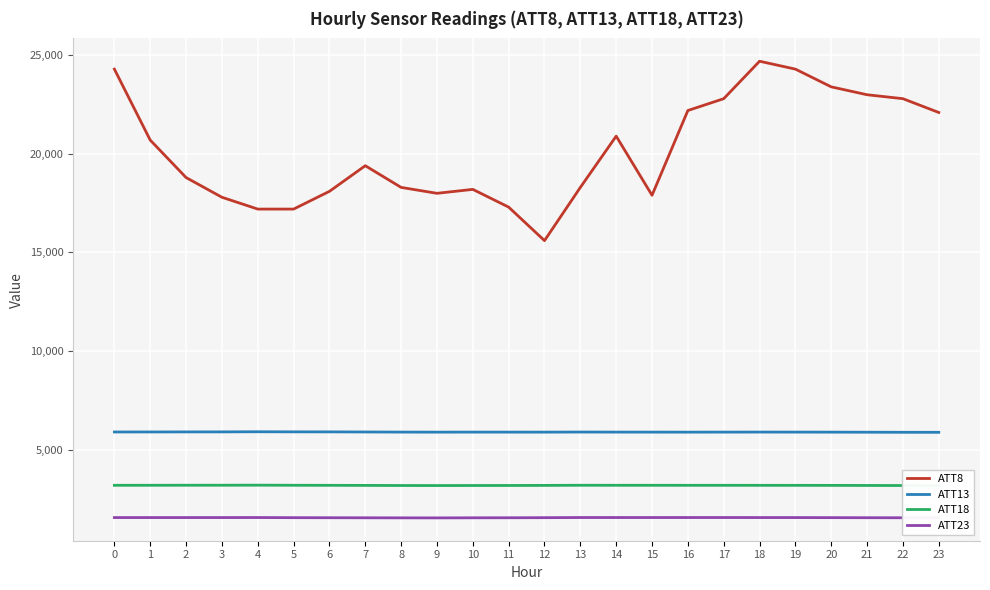

What are all the series names shown in the legend?

ATT8, ATT13, ATT18, ATT23